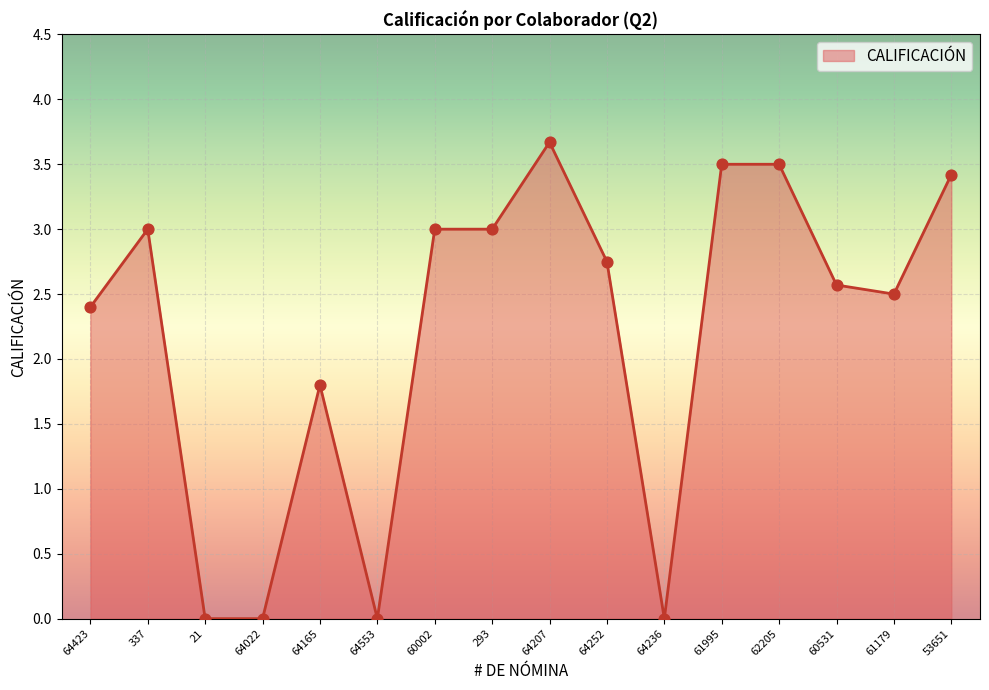

Which has a higher value, 293 or 61995?

61995